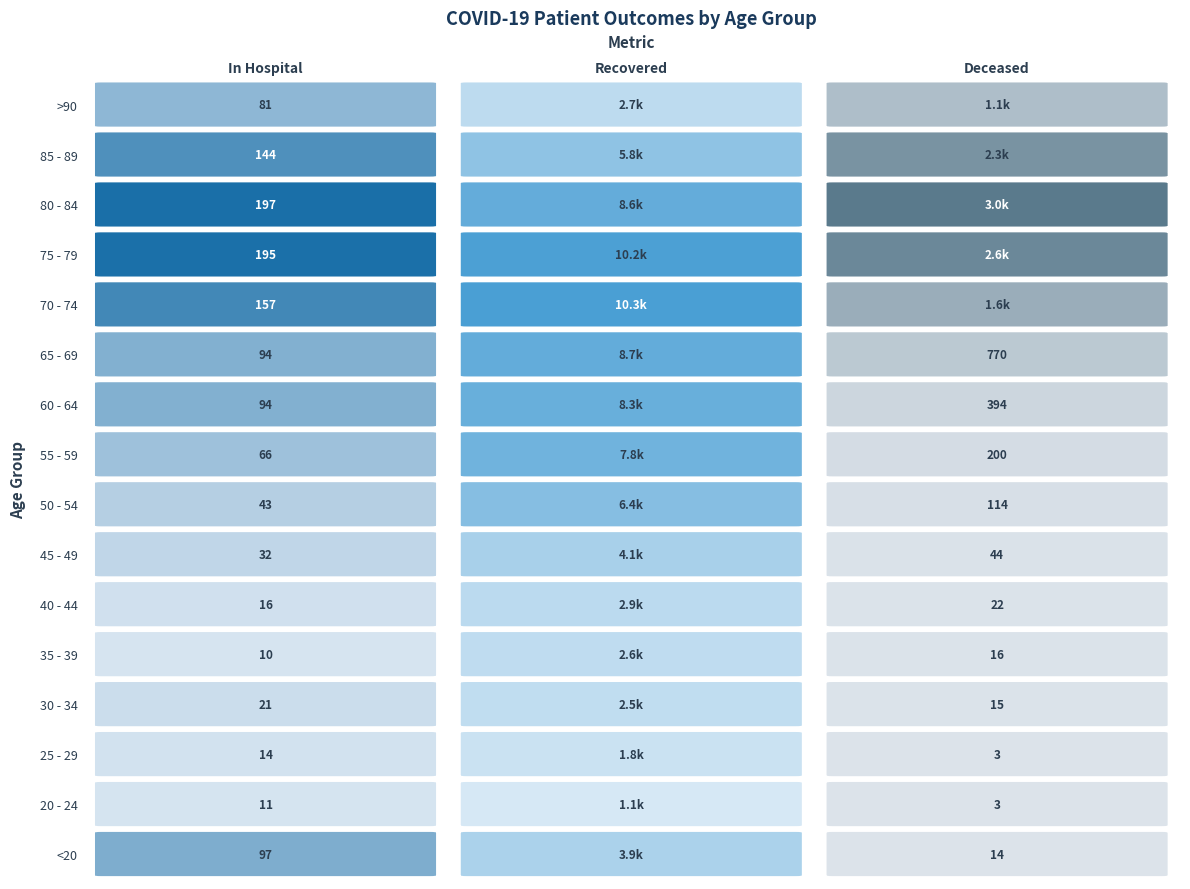

Reading left to right, what are all the values shown in this chart?

<20: 97	3907	14
20 - 24: 11	1086	3
25 - 29: 14	1847	3
30 - 34: 21	2545	15
35 - 39: 10	2603	16
40 - 44: 16	2868	22
45 - 49: 32	4143	44
50 - 54: 43	6368	114
55 - 59: 66	7794	200
60 - 64: 94	8326	394
65 - 69: 94	8653	770
70 - 74: 157	10336	1560
75 - 79: 195	10207	2632
80 - 84: 197	8613	3048
85 - 89: 144	5783	2321
>90: 81	2714	1082